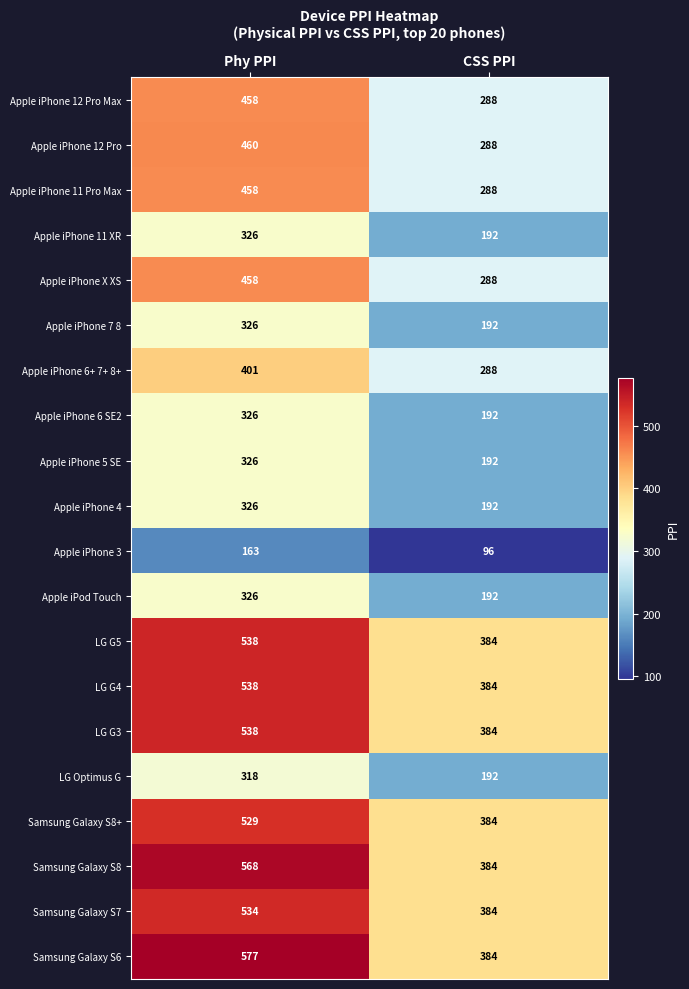

Between Phy PPI and CSS PPI, which series saw the biggest shift?

Samsung Galaxy S6